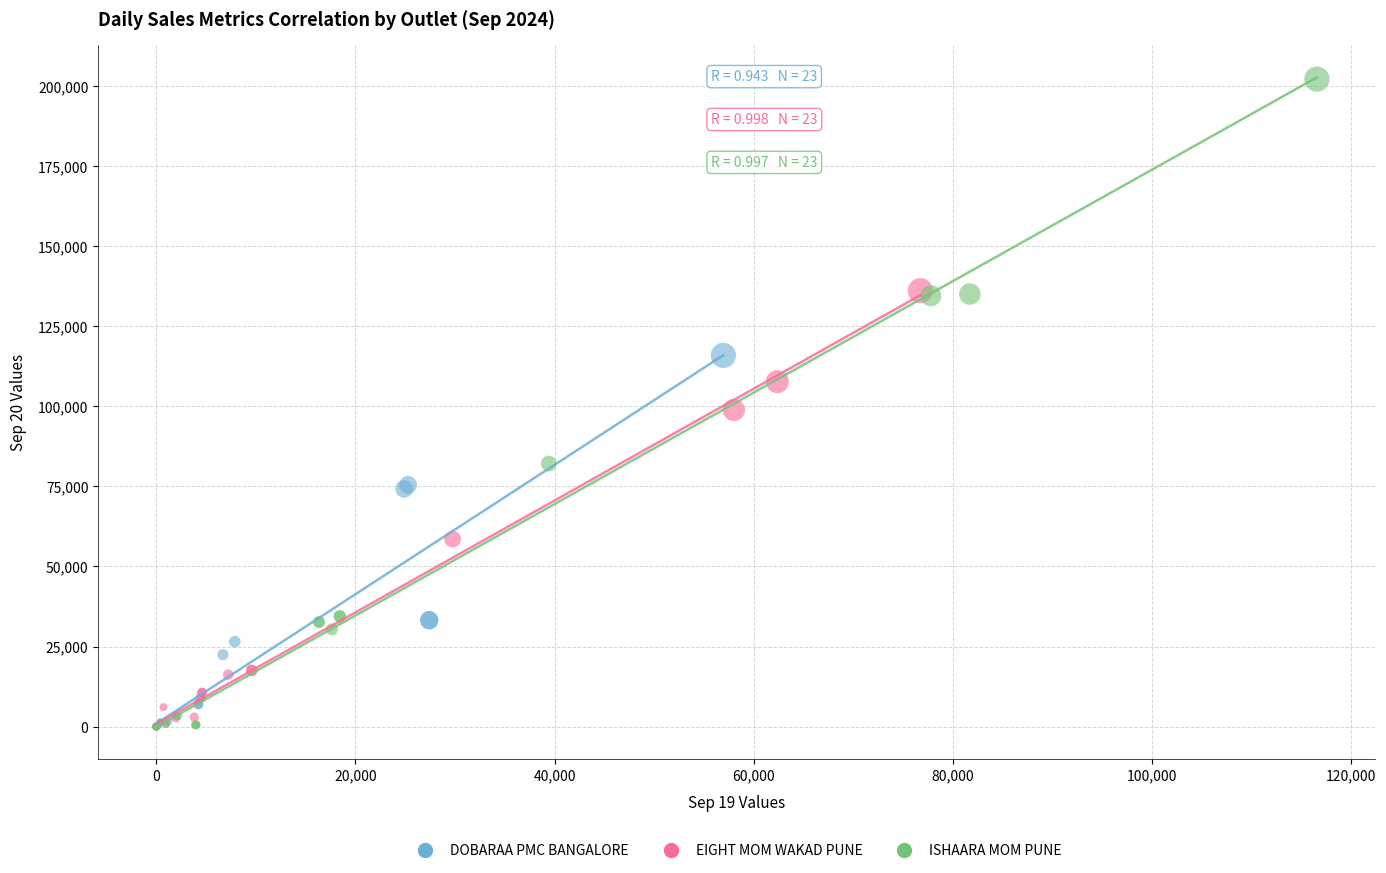

Which series contains the highest Y value?

ISHAARA MOM PUNE